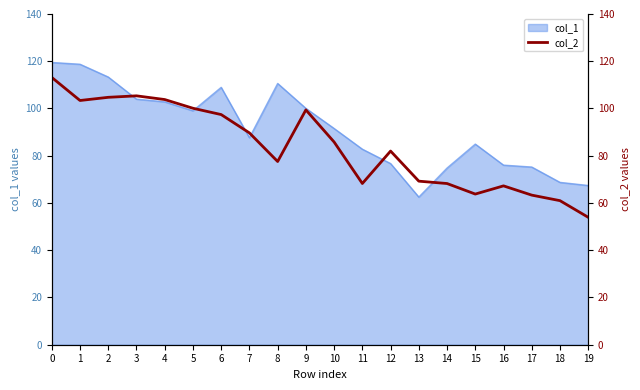

True or false: the data shows 67.8 at 6.

False